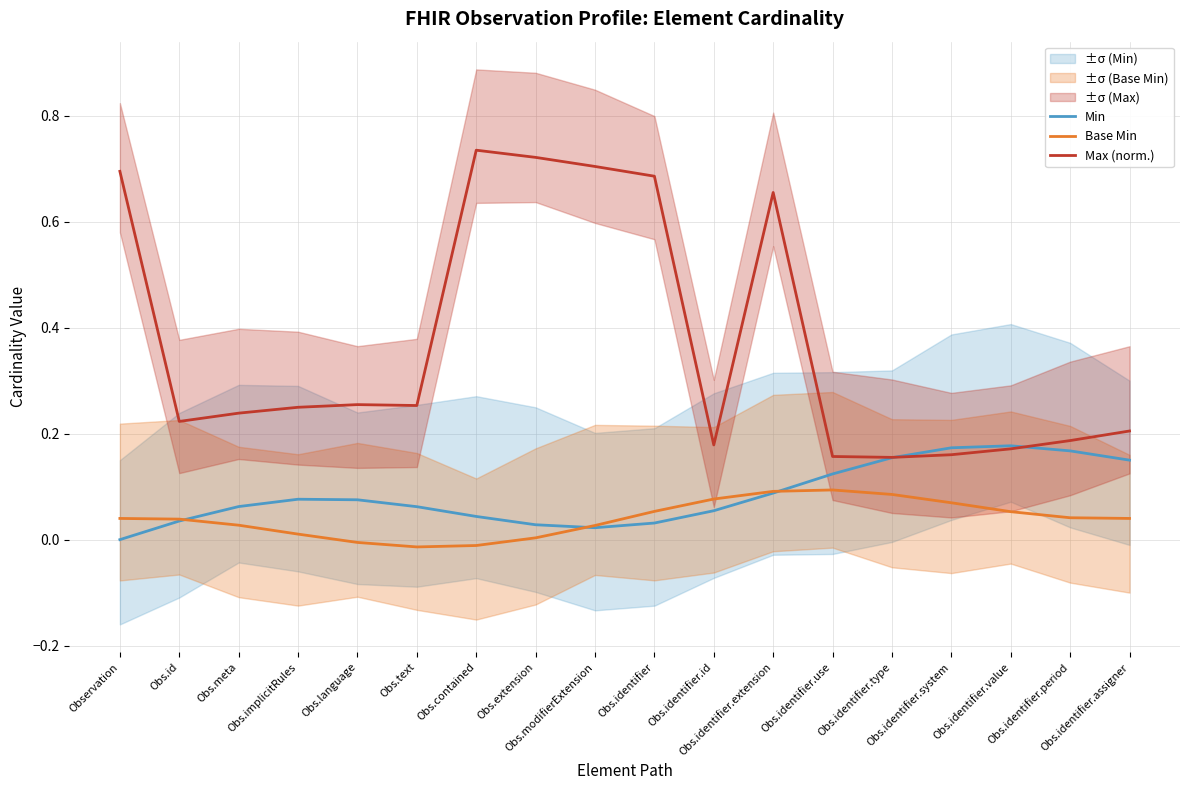

Between which two adjacent categories do Min and Max (norm.) first intersect?

Obs.identifier.type and Obs.identifier.system